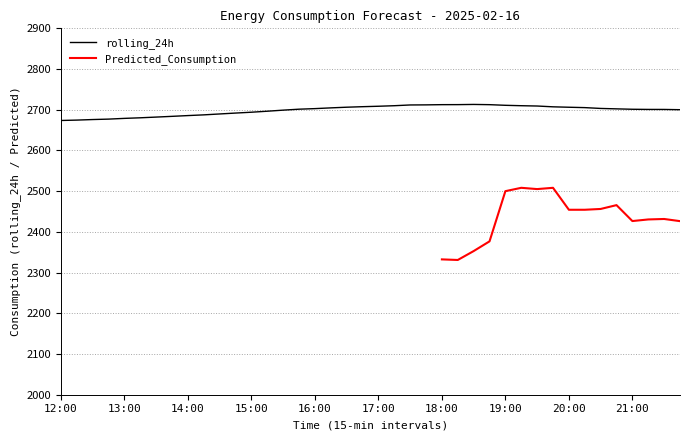

What is the label of the 40th point from the right?

12:00